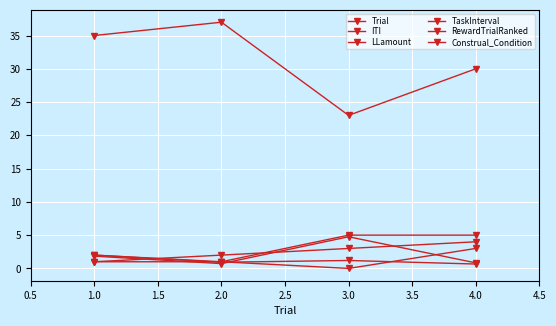

Where does the RewardTrialRanked series first go above 2?

4.0